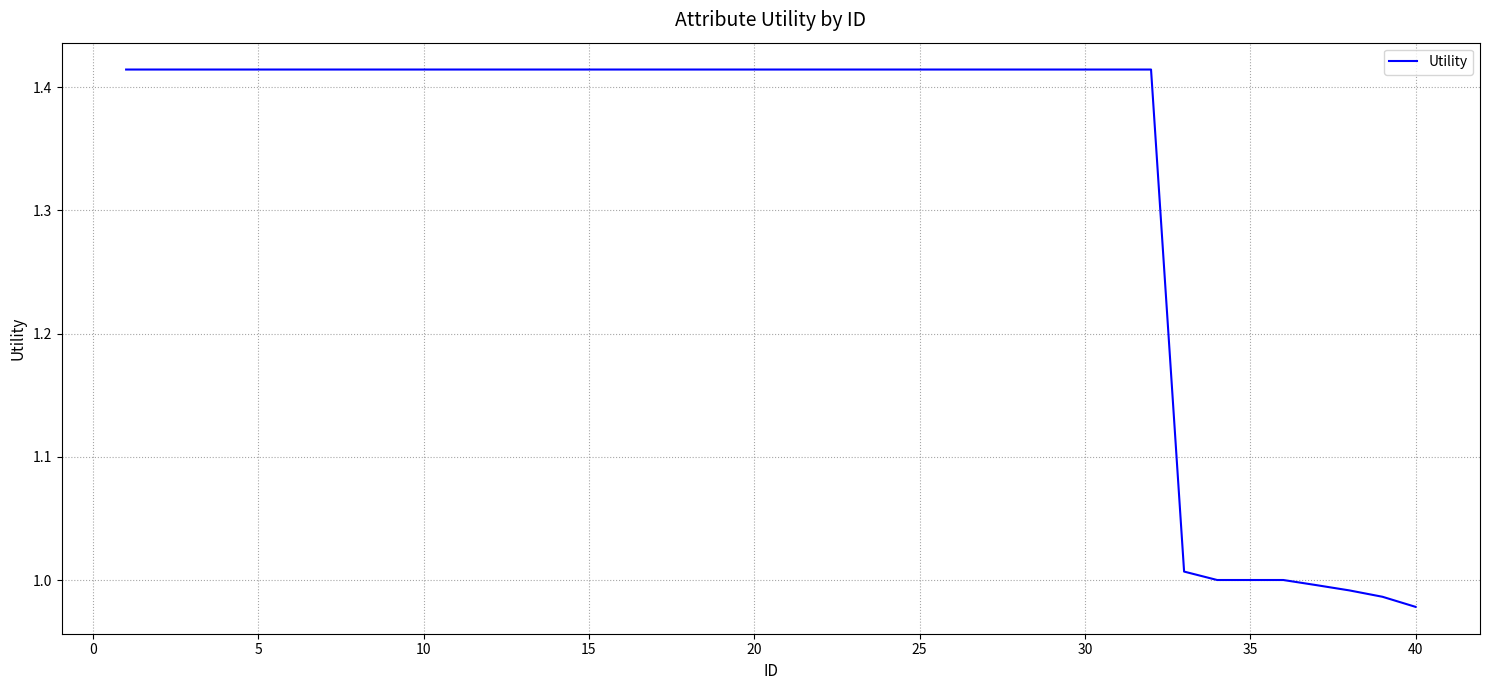

What is the difference between the maximum and minimum values?

0.4